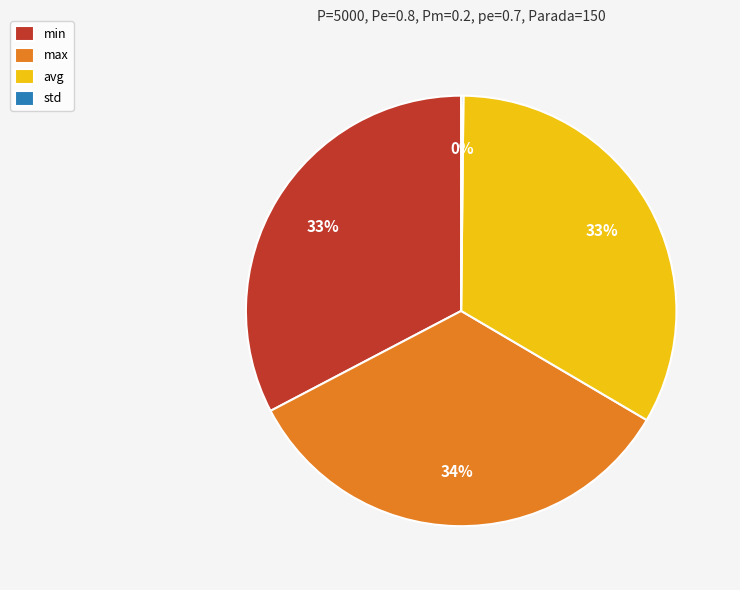

To the nearest percent, what is the difference between the largest and smallest slice percentages?

34%